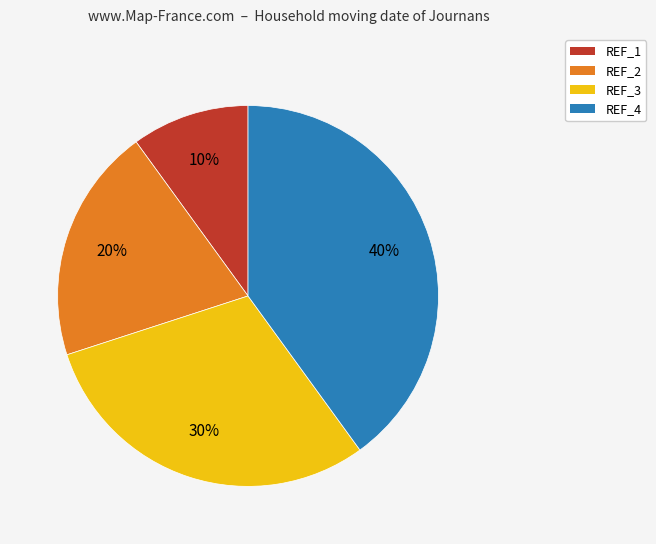

Is it true that REF_3 is 30% of the pie?

True